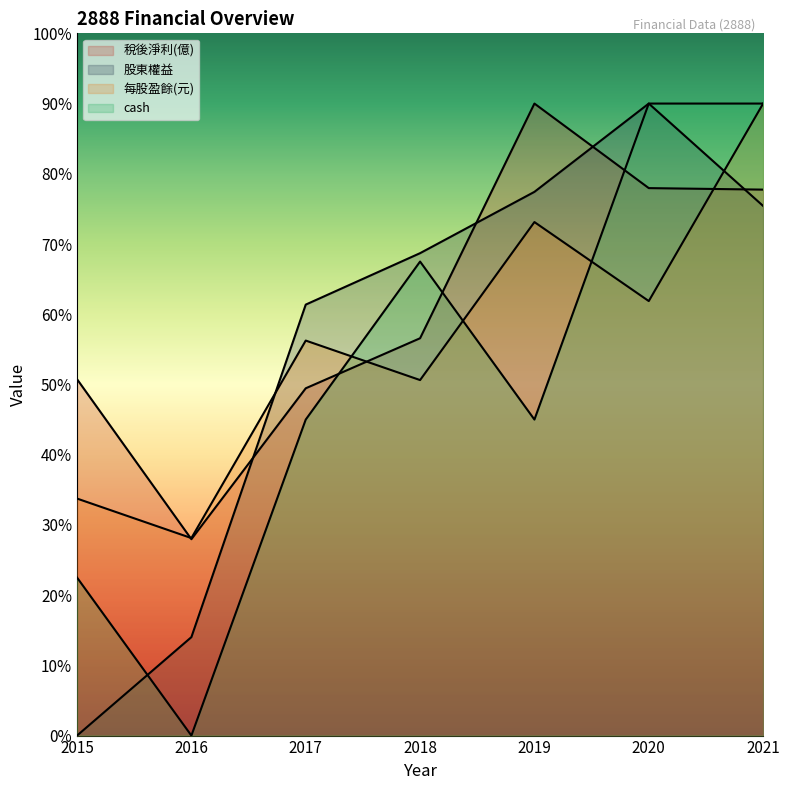

The value of 每股盈餘(元) at 2017 is 90.2. True or false?

False